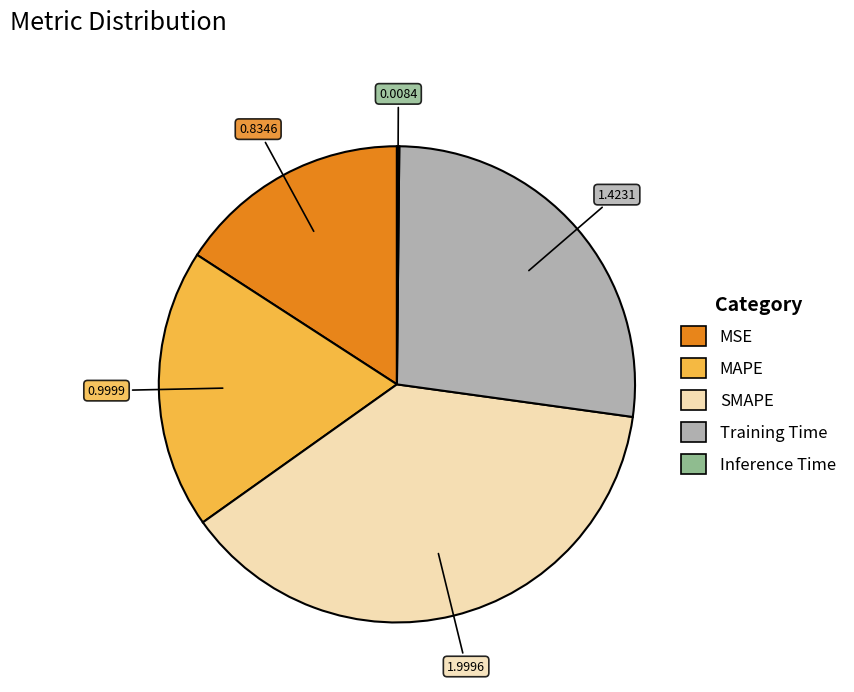

What is the ratio of the value at MSE to the value at Training Time?

0.6